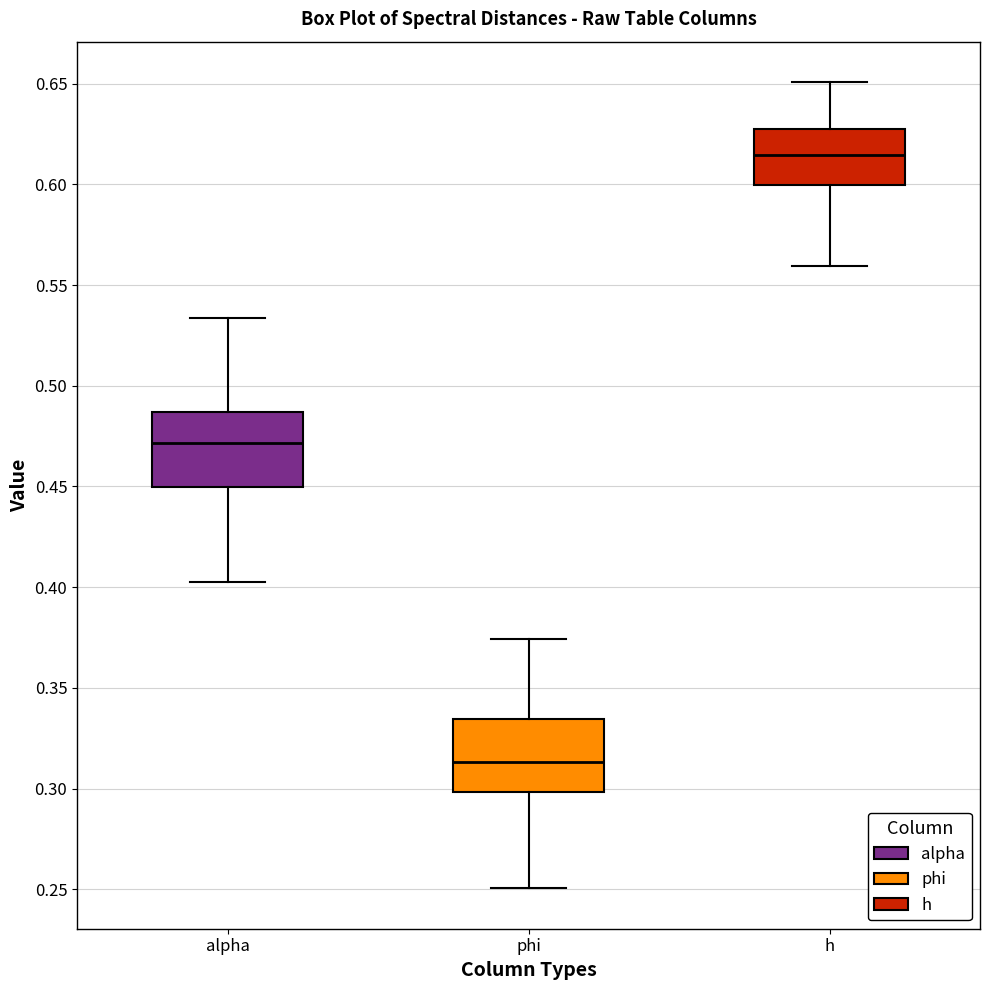

Reading left to right, read every box against the y-axis: the position of its median line, the range the box covers, and the ends of its whiskers. The values are not printed on the chart, so give them approximately, as read against the axis.

alpha: median 0.470, box 0.450 to 0.485, whiskers 0.405 to 0.535
phi: median 0.315, box 0.300 to 0.335, whiskers 0.250 to 0.375
h: median 0.615, box 0.600 to 0.625, whiskers 0.560 to 0.650